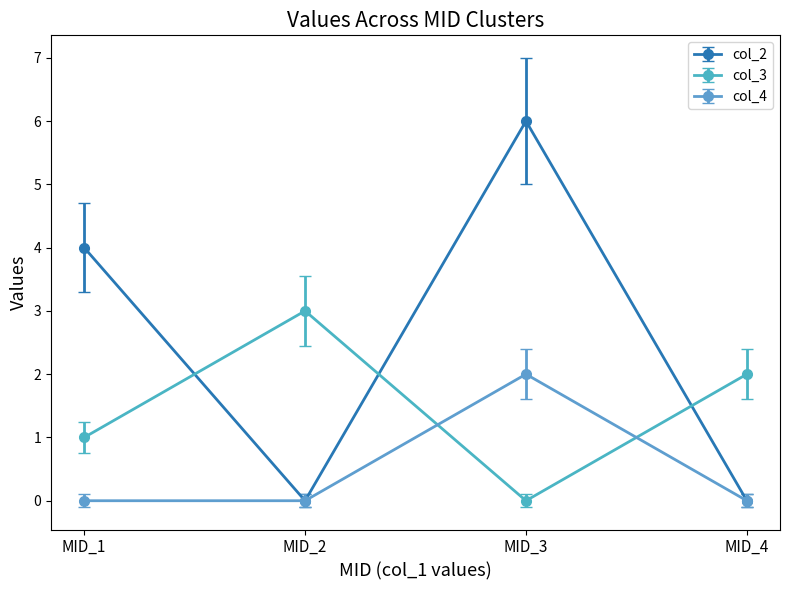

Which series has the largest total across all categories?

col_2